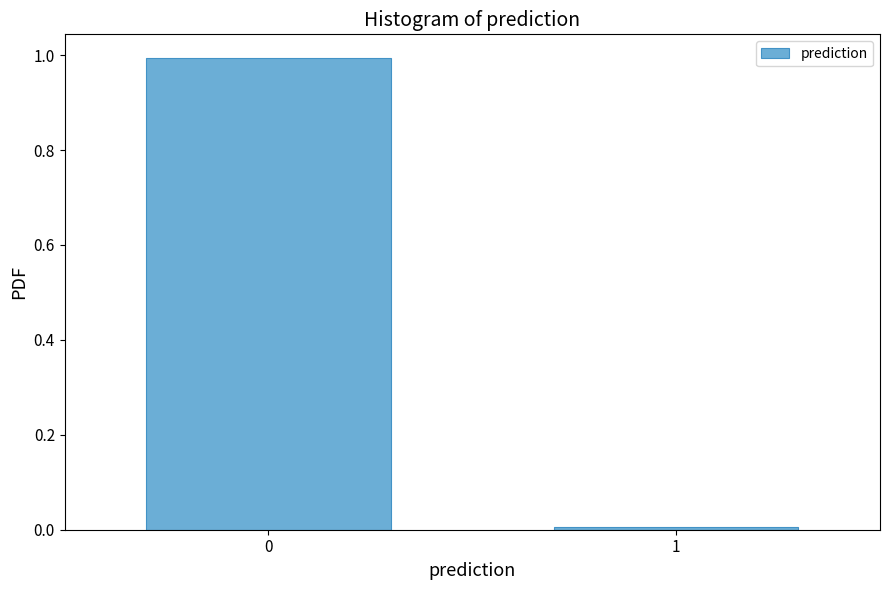

Is it true that the value at 0 is 1.0?

True